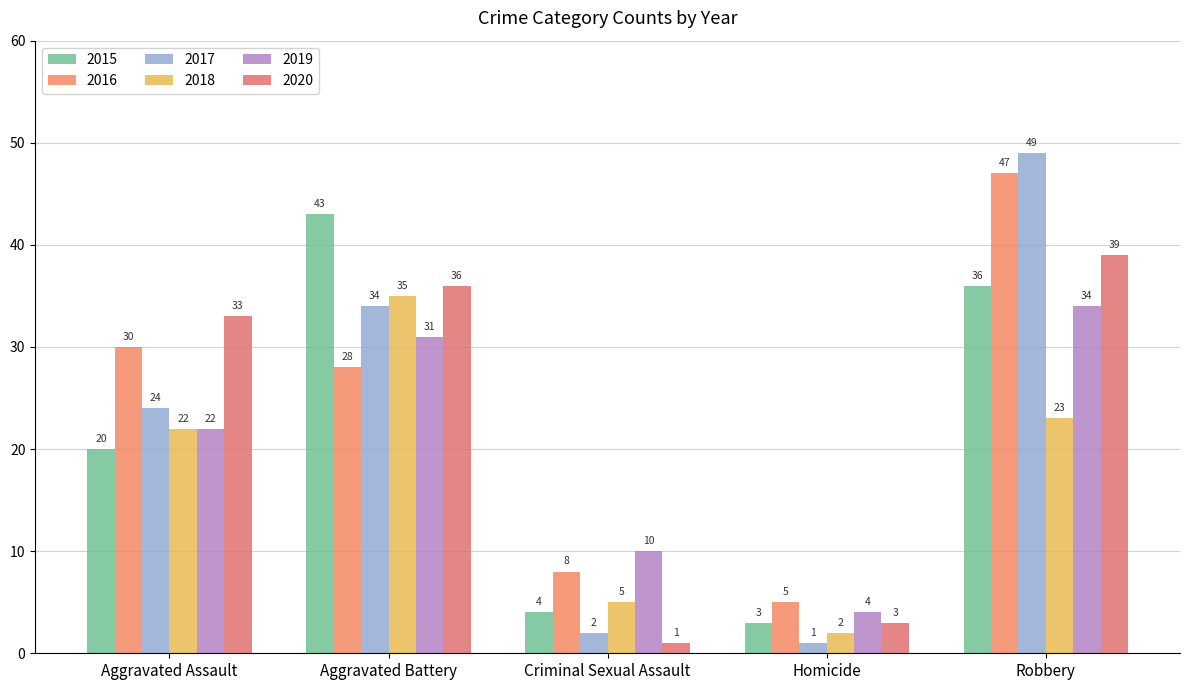

How many groups of bars are there?

5